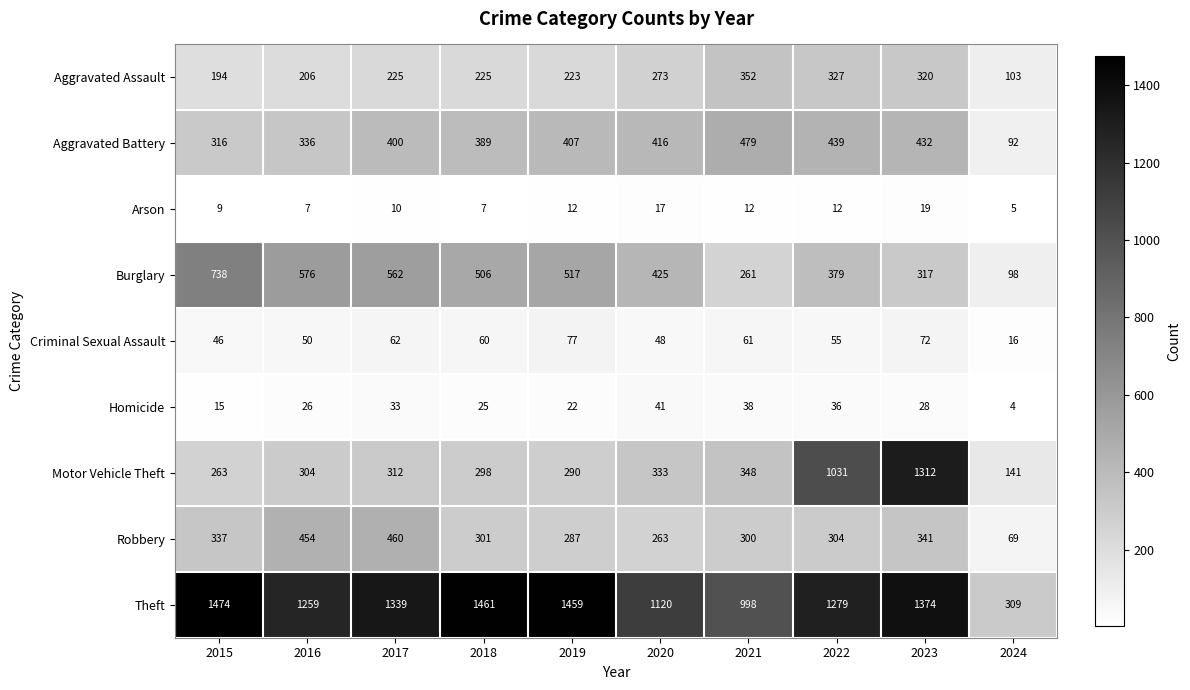

What is the greatest value displayed?

1474